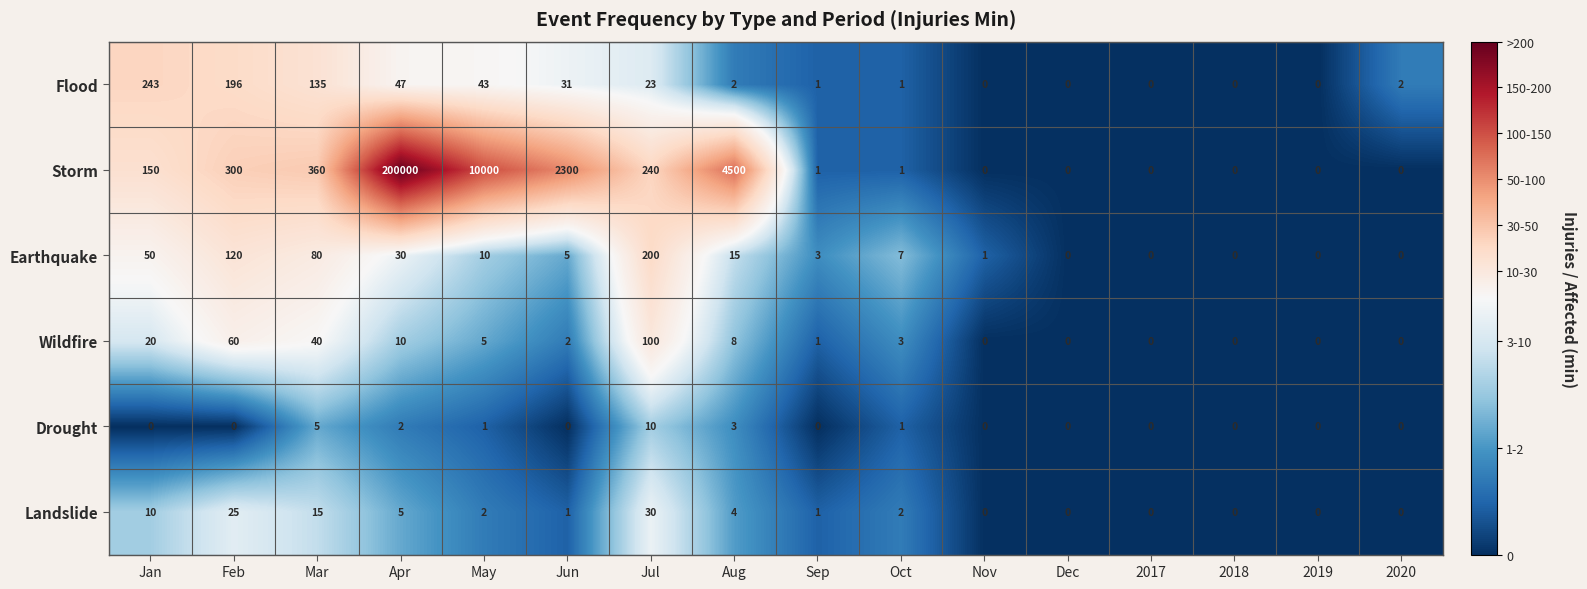

What is the difference between the Flood values at Jun and Jan?

212